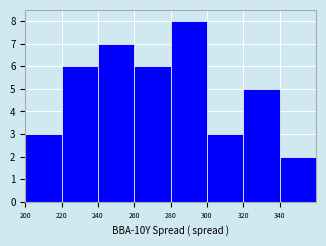

Reading left to right, transcribe this chart: for each bar, give the range it covers on the x-axis and its height. The values are not printed on the chart, so give them approximately, as read against the axis.

200 to 220: 3
220 to 240: 6
240 to 260: 7
260 to 280: 6
280 to 300: 8
300 to 320: 3
320 to 340: 5
340 to 360: 2